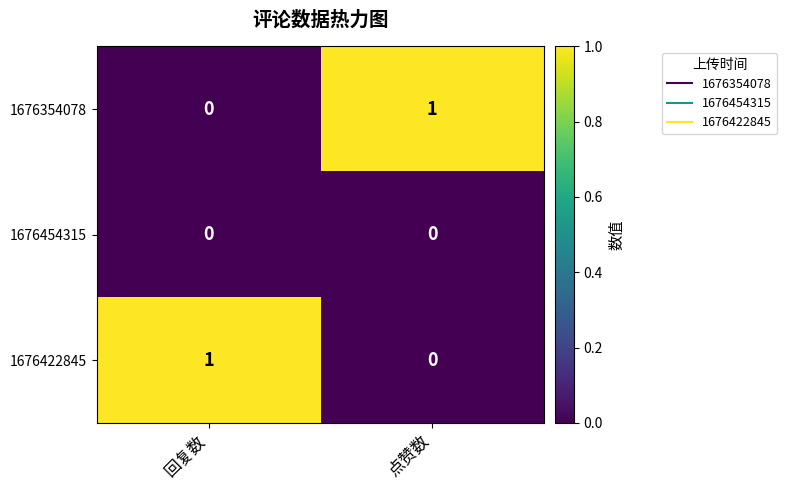

Reading left to right, what are all the values shown in this chart?

1676354078: 0	1
1676454315: 0	0
1676422845: 1	0